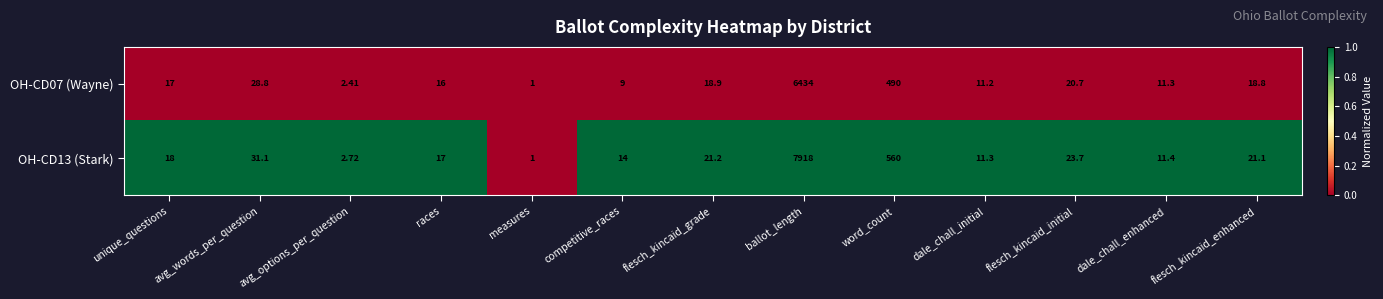

Which series changed the most between unique_questions and dale_chall_initial?

OH-CD13 (Stark)